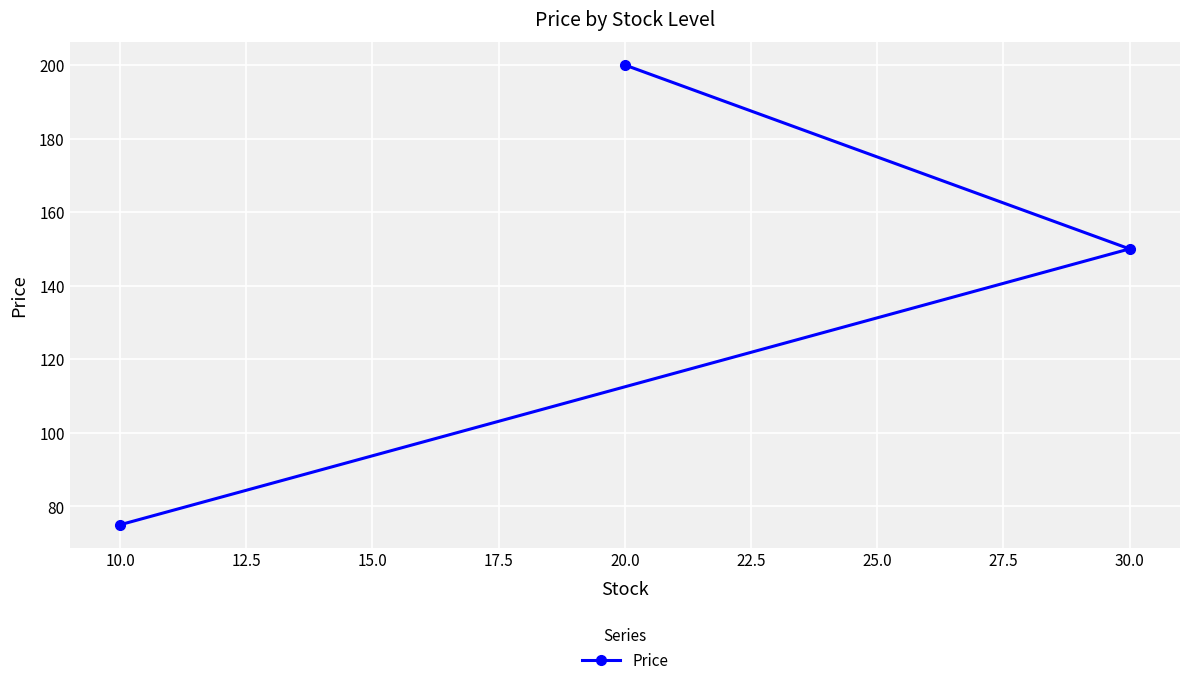

What is the change in value from 10.0 to 20.0?

+125